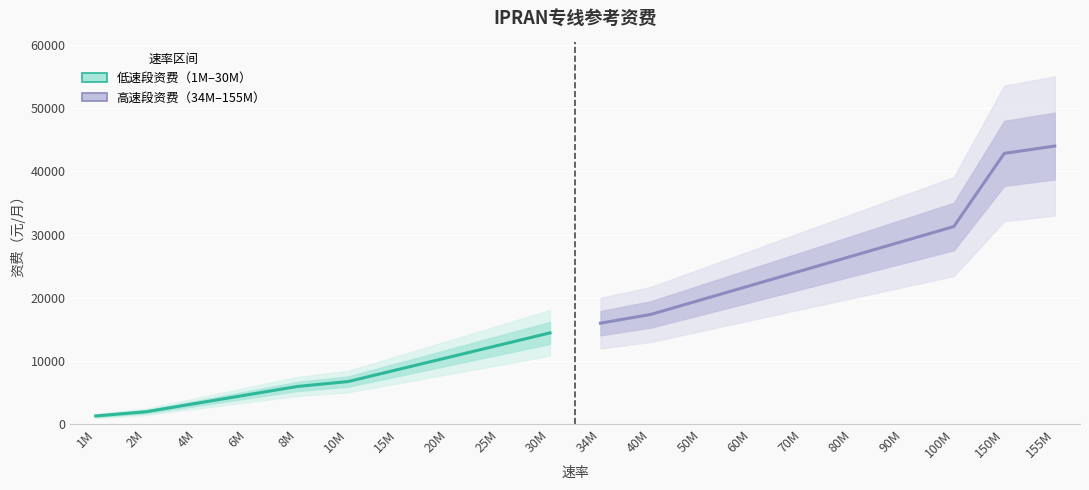

How many distinct data groups are displayed?

2